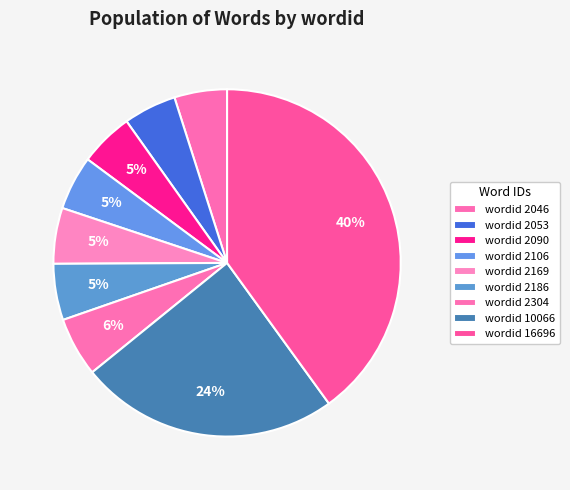

Is there any slice that represents more than half of the pie?

No